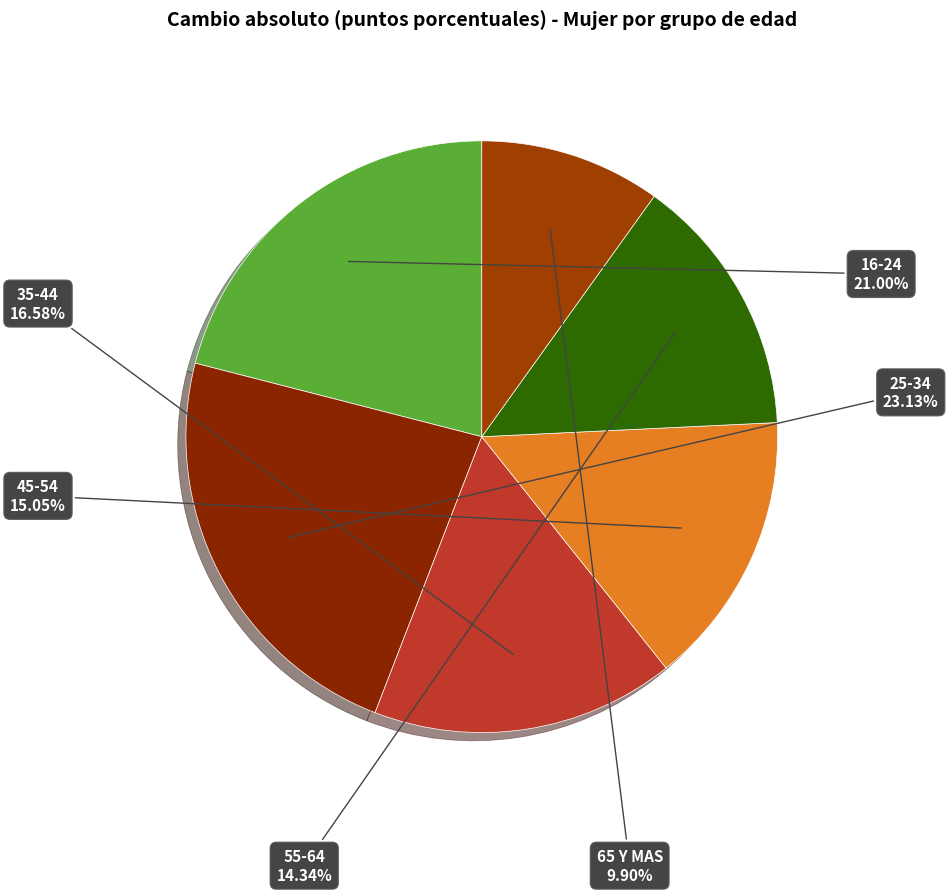

Which category has the biggest portion of the pie?

25-34